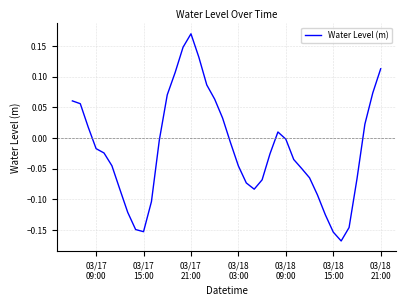

What is the minimum value shown in the chart?

-0.2